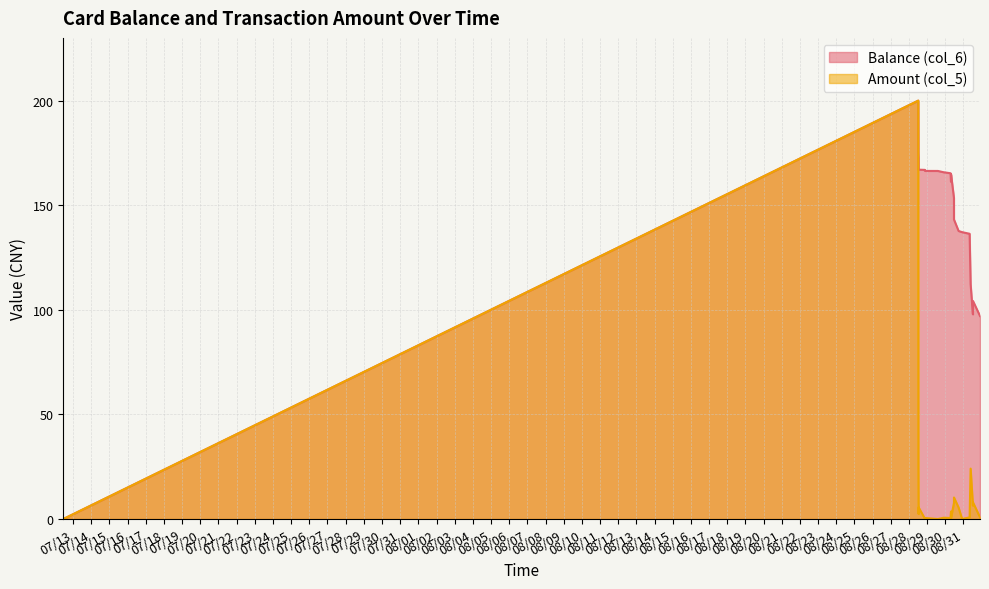

Which category has the lowest value in the Balance (col_6) series?

2014/07/12 11:00:03